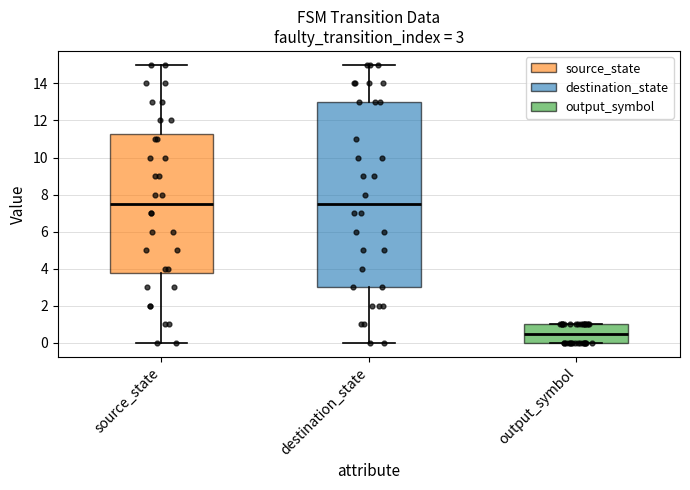

Comparing the boxes themselves (not the whiskers), which one is the tallest?

destination_state